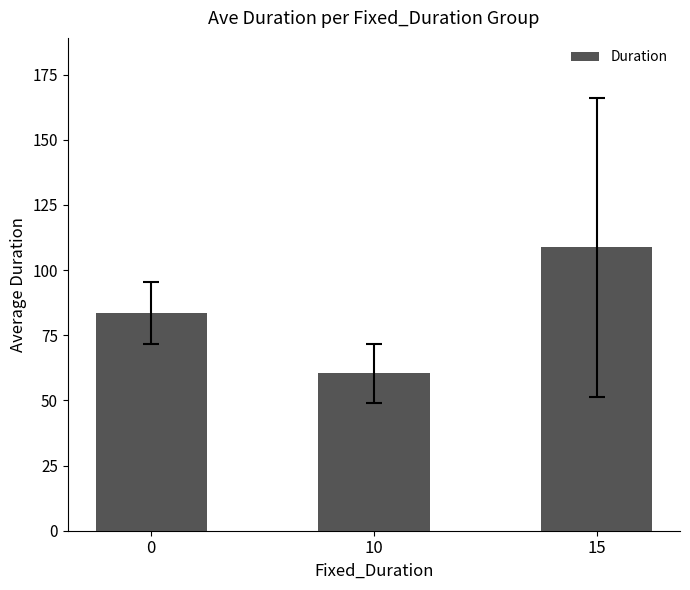

What is the difference between the values at 15 and 10?

48.4